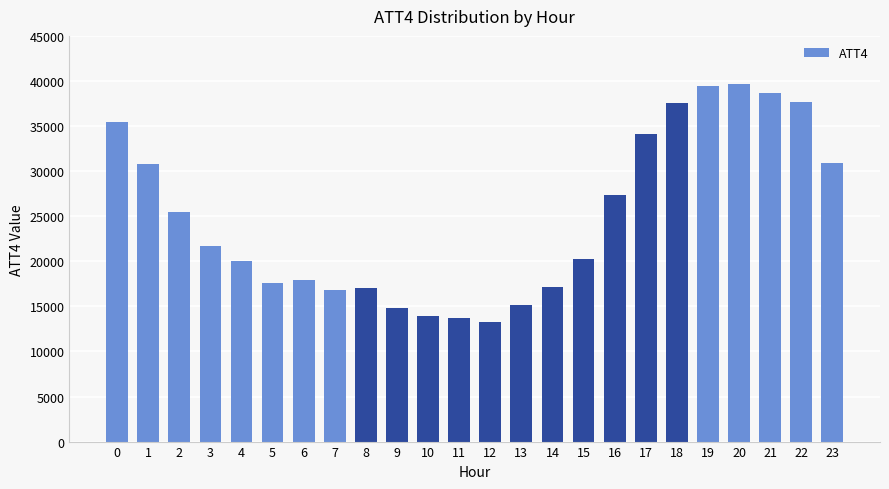

How many bars are there in total?

24